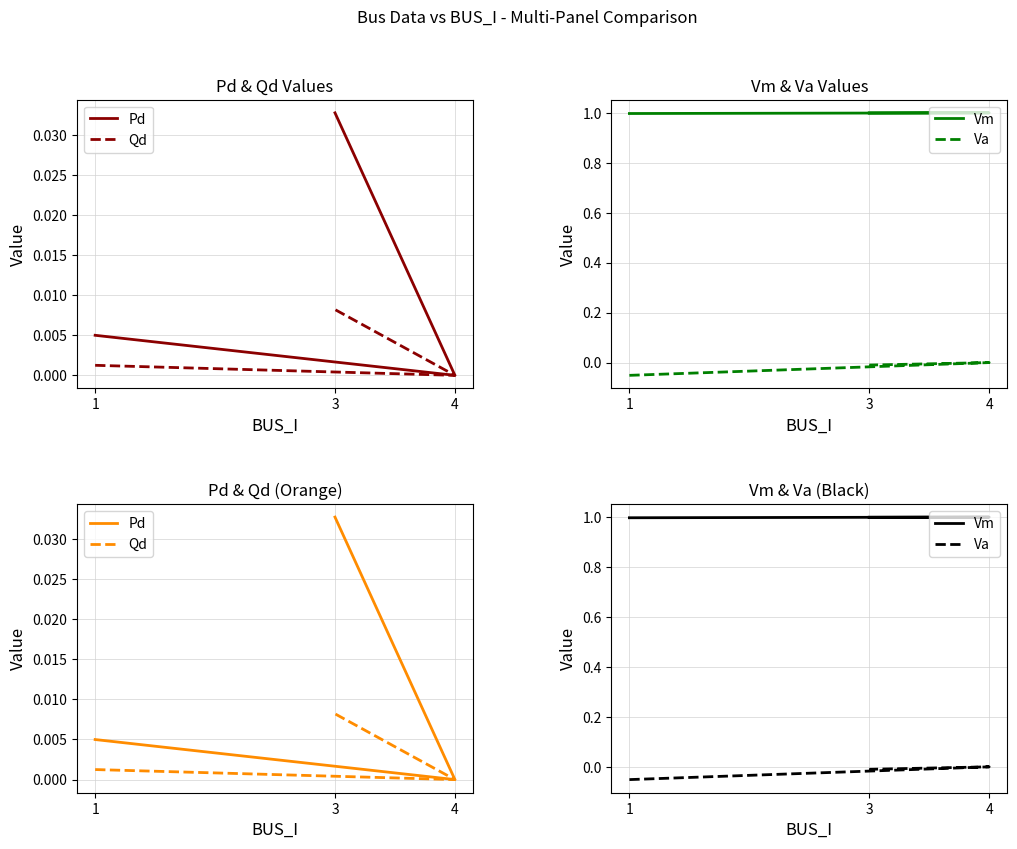

Reading right to left, transcribe all the data shown in this chart.

Pd: 0.0	0.0	0.0
Qd: 0.0	0.0	0.0
Vm: 1.0	1.0	1.0
Va: -0.0	0.0	-0.1